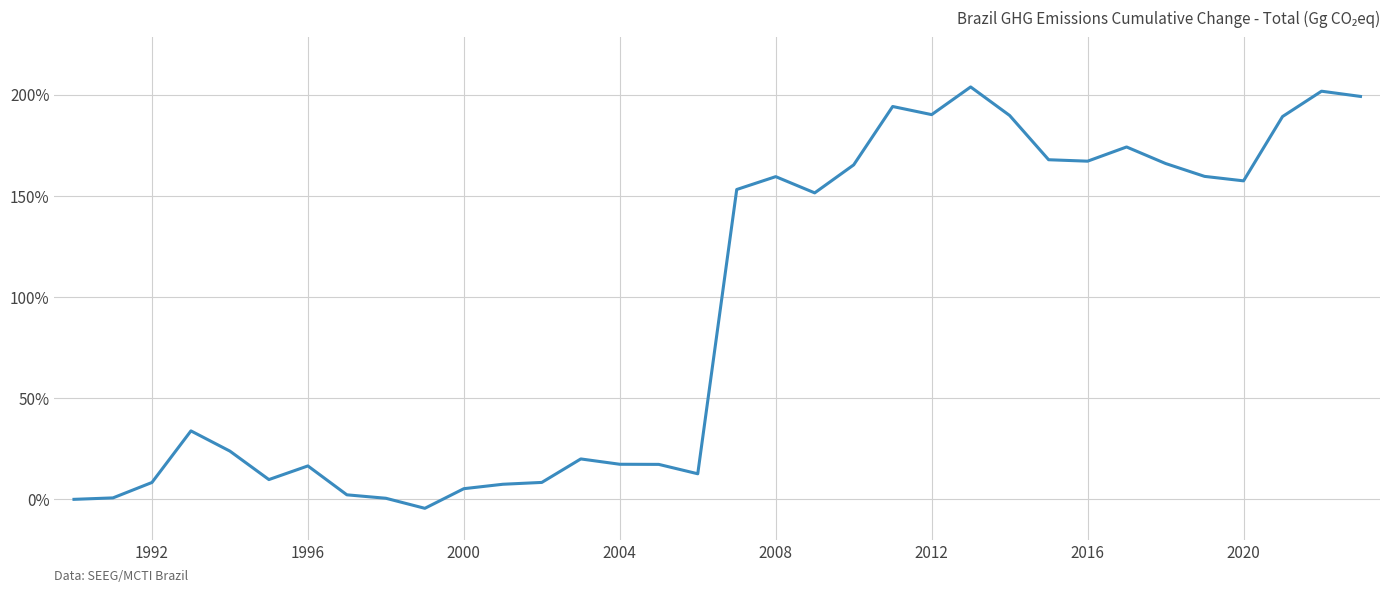

Does the chart display data point markers on the line(s)?

No